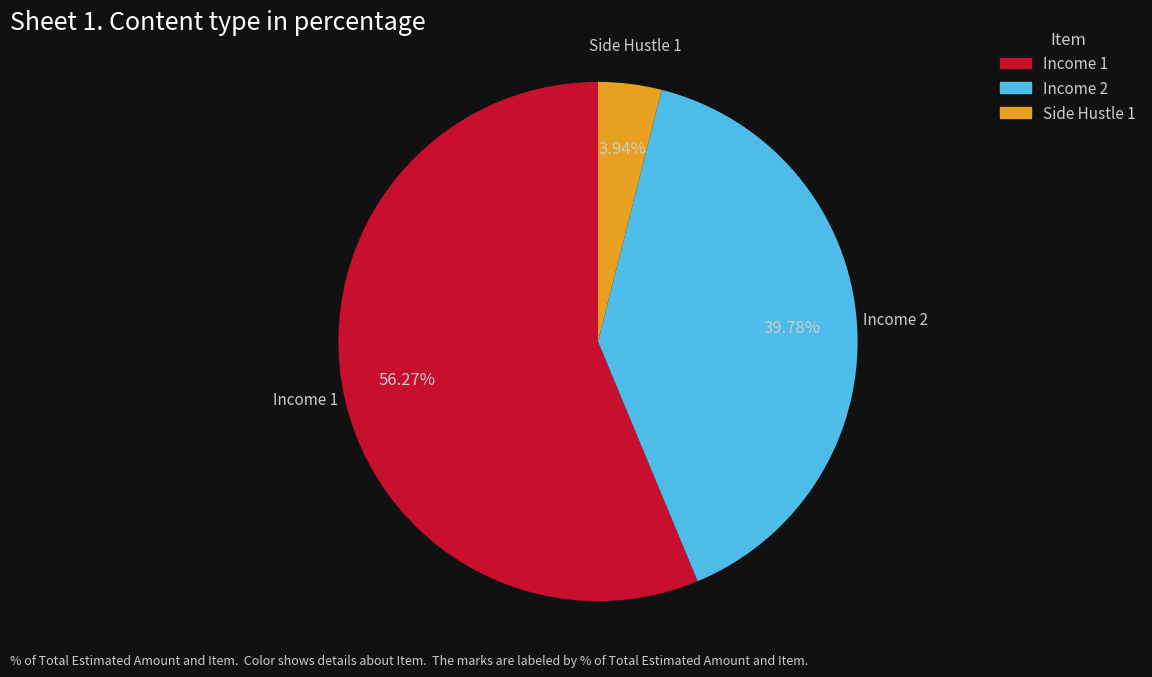

To the nearest percent, what is the difference between the largest and smallest slice percentages?

52%